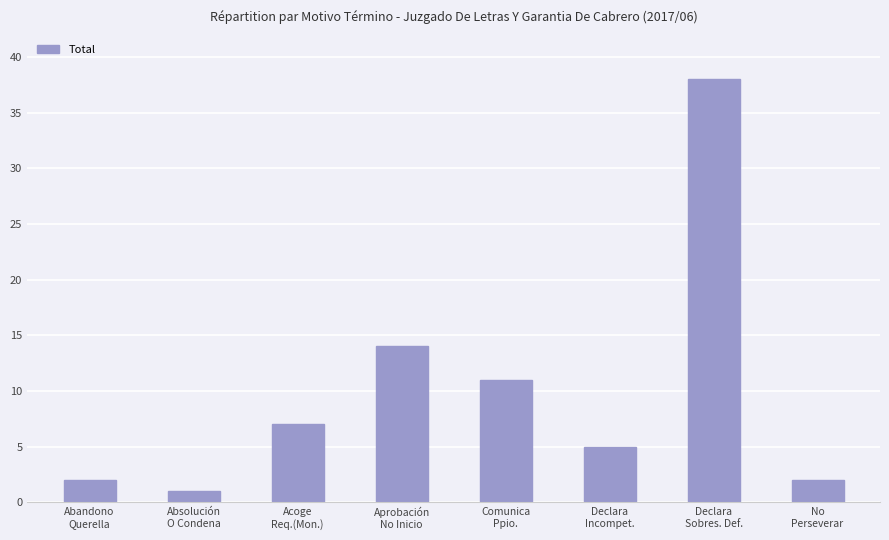

What position from the left is Acoge
Req.(Mon.)?

3